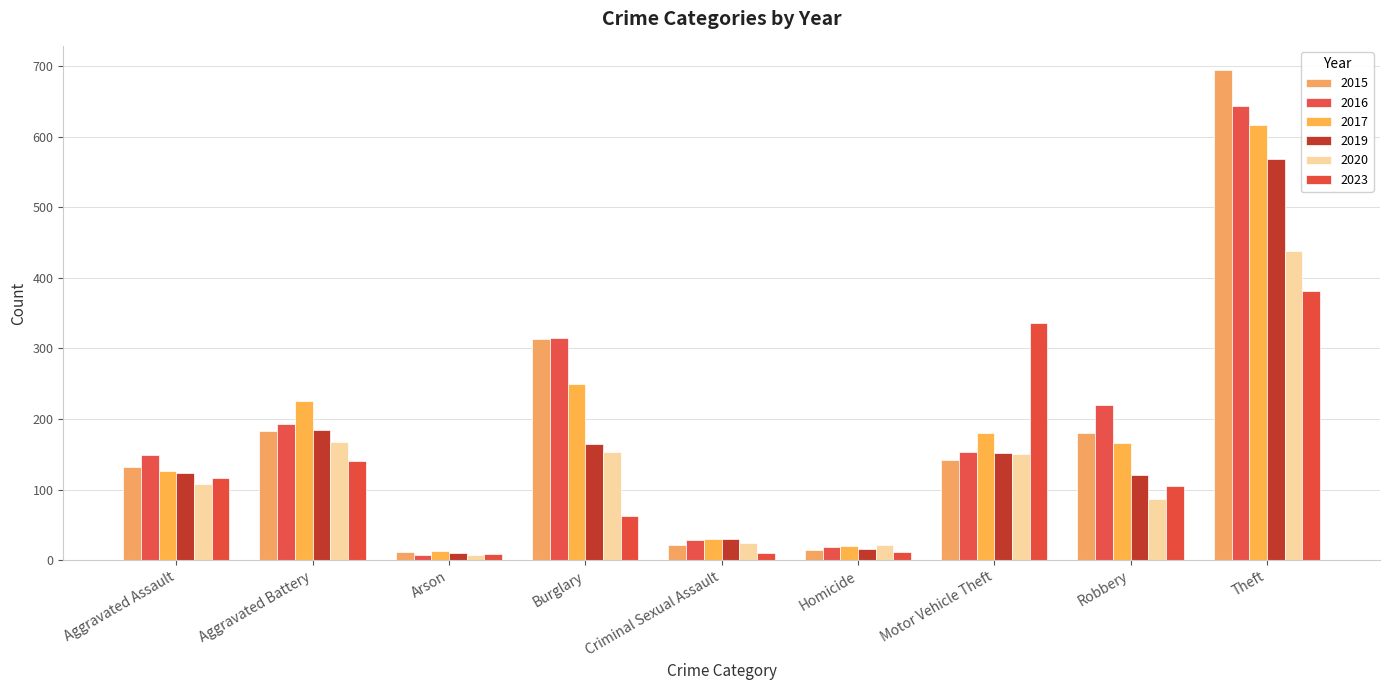

Reading left to right, extract all data points from this chart.

2015: Aggravated Assault=132	Aggravated Battery=183	Arson=12	Burglary=314	Criminal Sexual Assault=21	Homicide=15	Motor Vehicle Theft=142	Robbery=180	Theft=694
2016: Aggravated Assault=149	Aggravated Battery=193	Arson=7	Burglary=315	Criminal Sexual Assault=28	Homicide=18	Motor Vehicle Theft=153	Robbery=220	Theft=643
2017: Aggravated Assault=126	Aggravated Battery=226	Arson=13	Burglary=250	Criminal Sexual Assault=30	Homicide=20	Motor Vehicle Theft=180	Robbery=166	Theft=617
2019: Aggravated Assault=124	Aggravated Battery=184	Arson=10	Burglary=165	Criminal Sexual Assault=30	Homicide=16	Motor Vehicle Theft=152	Robbery=120	Theft=568
2020: Aggravated Assault=108	Aggravated Battery=168	Arson=7	Burglary=153	Criminal Sexual Assault=25	Homicide=22	Motor Vehicle Theft=150	Robbery=87	Theft=438
2023: Aggravated Assault=116	Aggravated Battery=141	Arson=9	Burglary=62	Criminal Sexual Assault=10	Homicide=11	Motor Vehicle Theft=336	Robbery=105	Theft=381